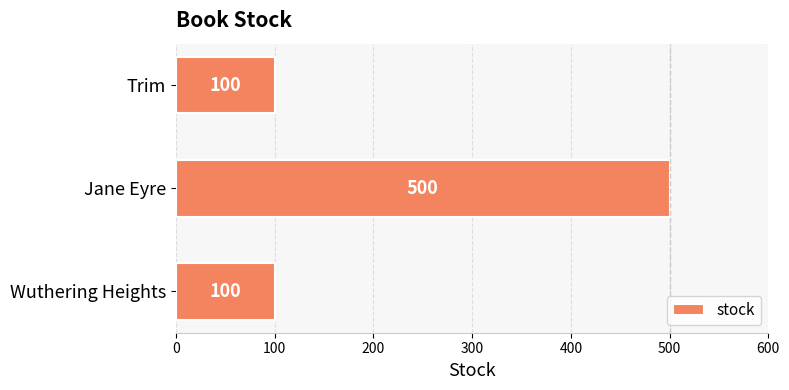

What is the change in value from Wuthering Heights to Jane Eyre?

+400